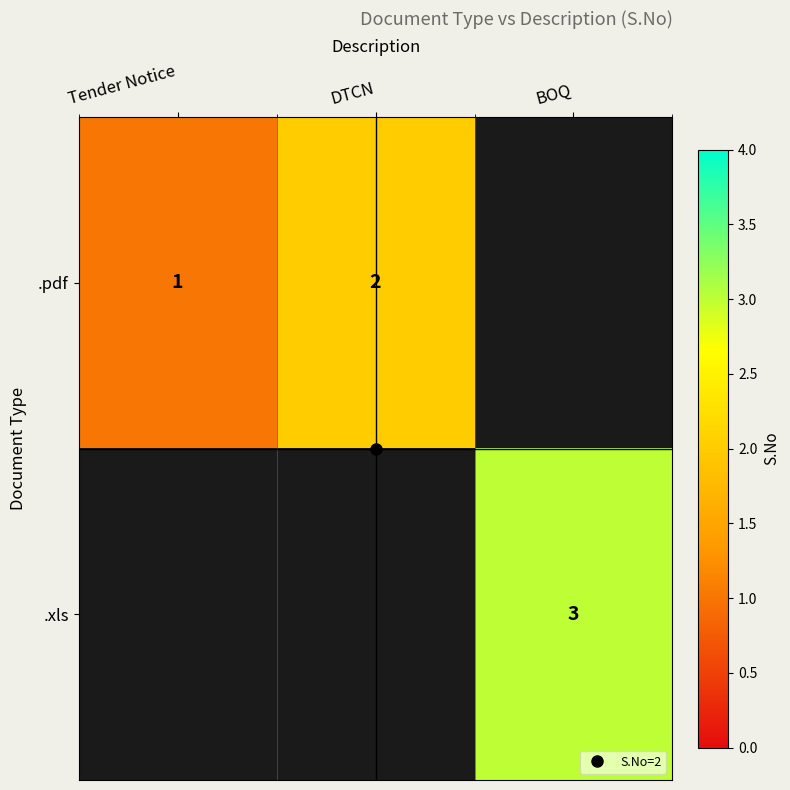

How many values in .pdf are above zero?

2